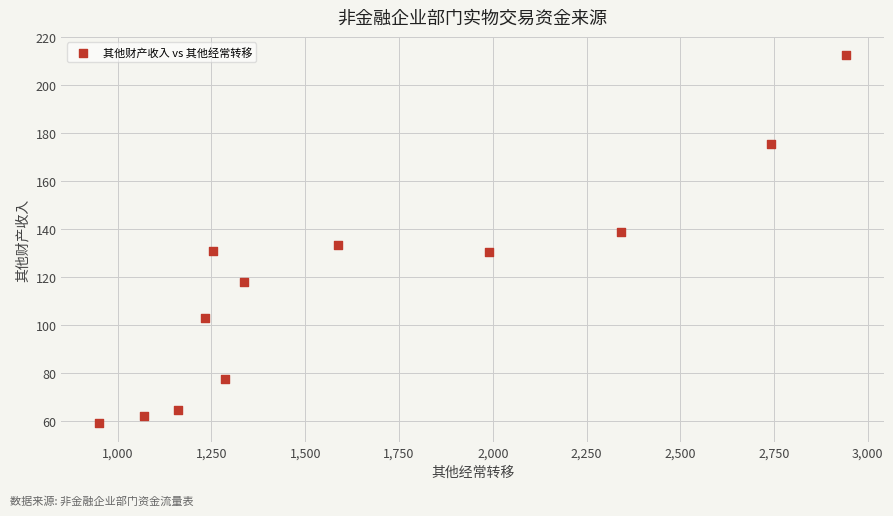

What is the range of X values (max minus min)?

1993.1